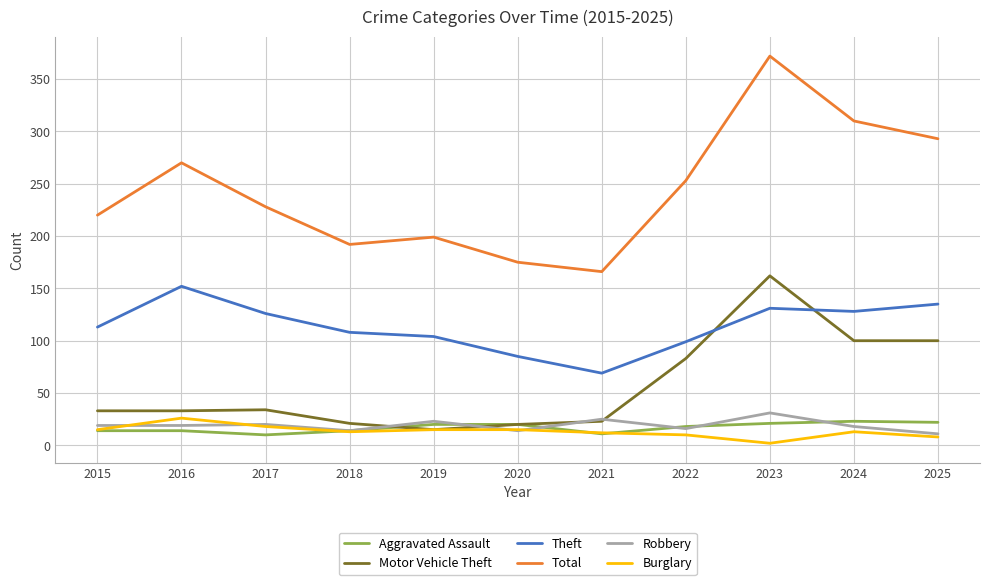

Which series has the widest spread of values?

Total